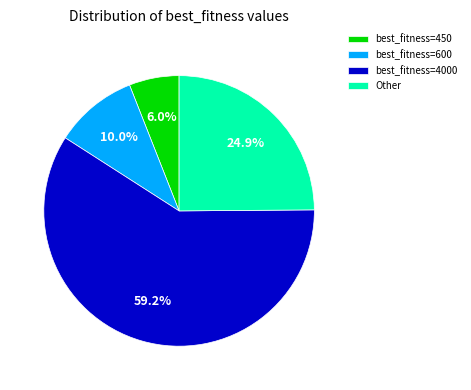

Between Other and best_fitness=4000, which is larger?

best_fitness=4000